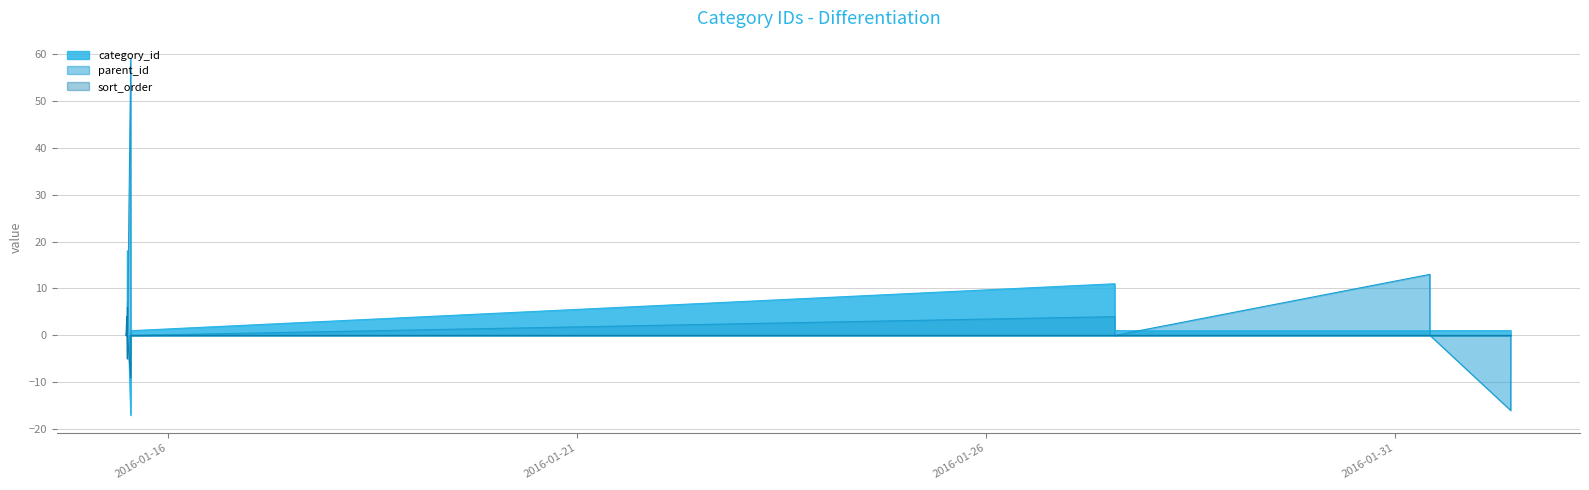

What is the label of the 40th point from the right?

2016-01-15 11:43:26